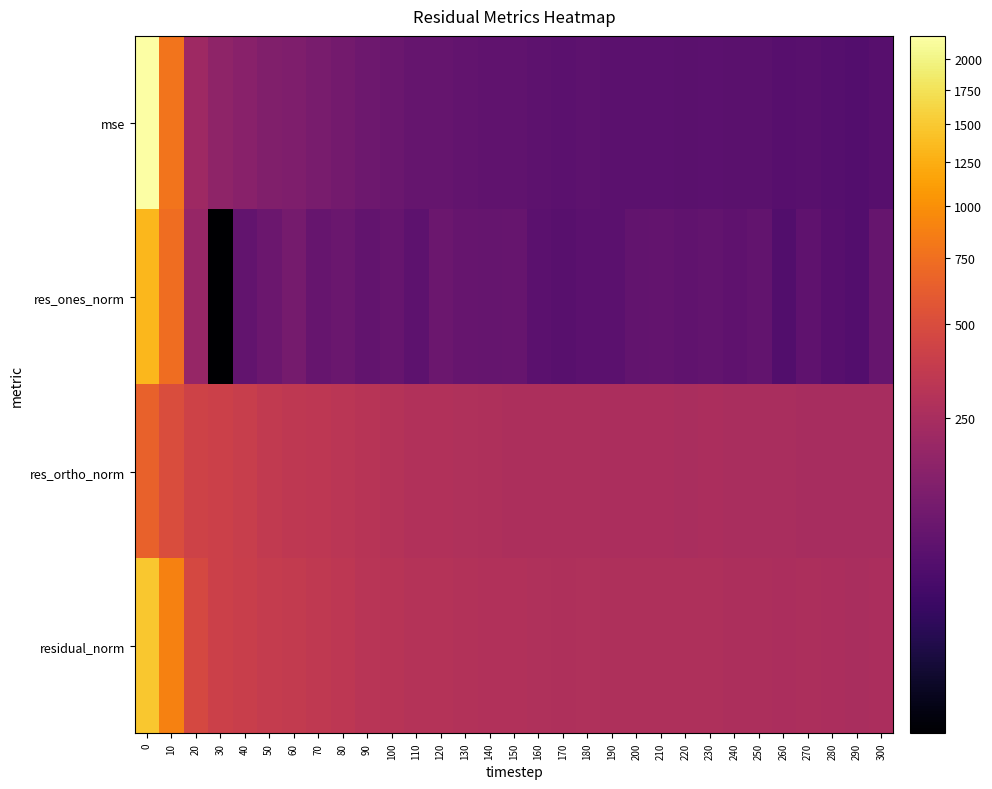

Rank the series at 20 from lowest to highest value.

res_ones_norm, mse, res_ortho_norm, residual_norm